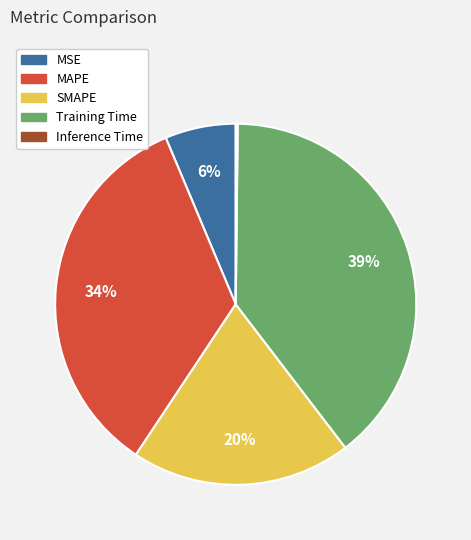

Which slice is the largest?

Training Time